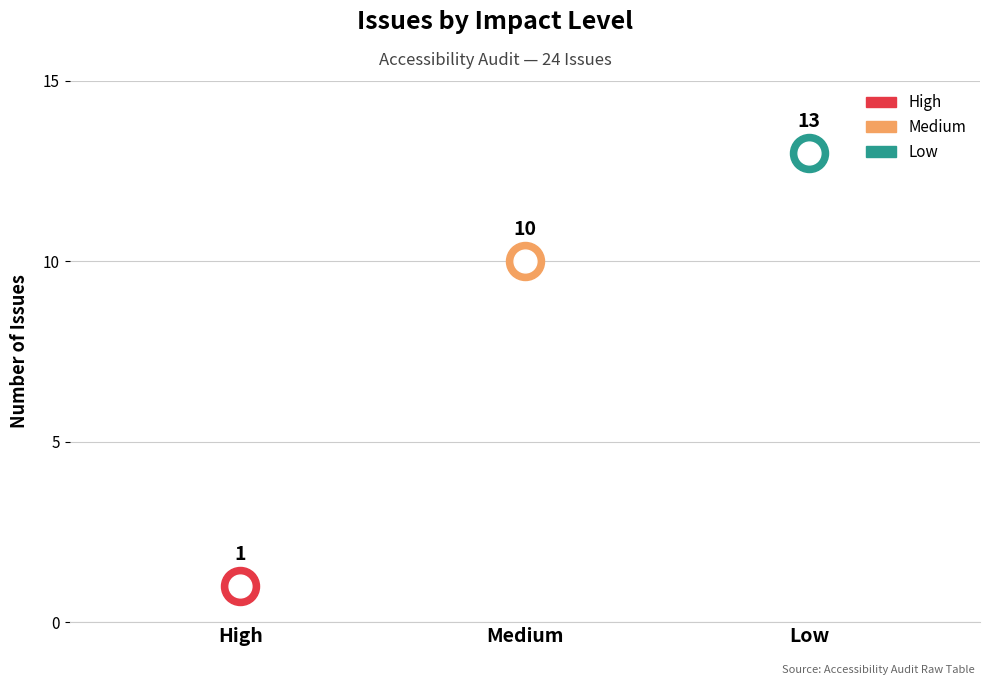

What is the change in value from High to Low?

+12